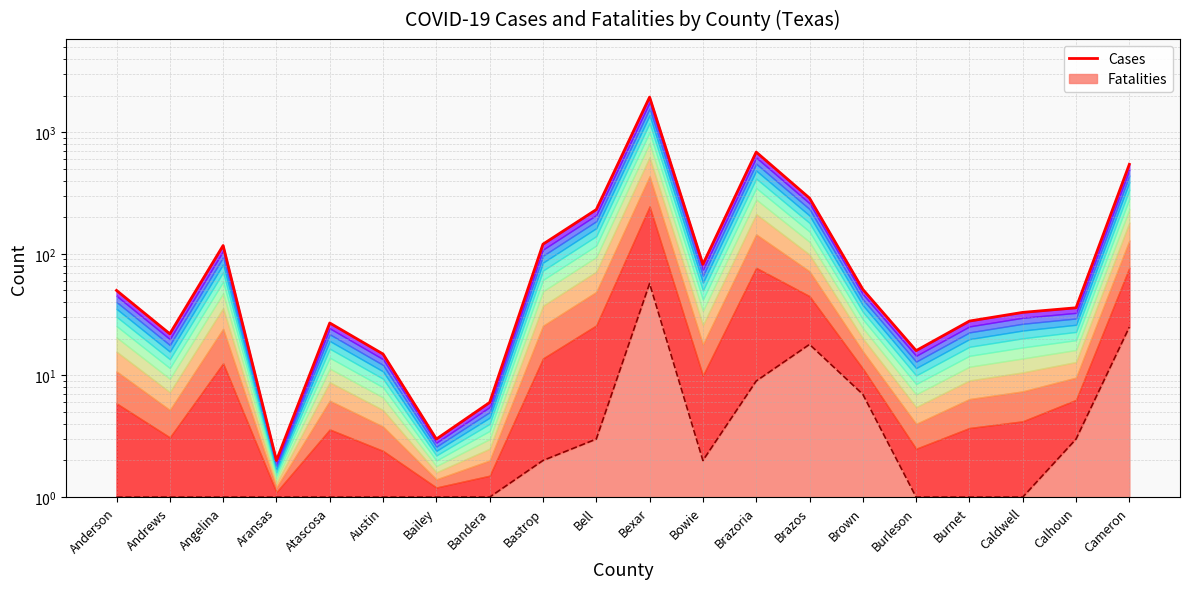

Where is the data nearest to the value 972?

Brazoria